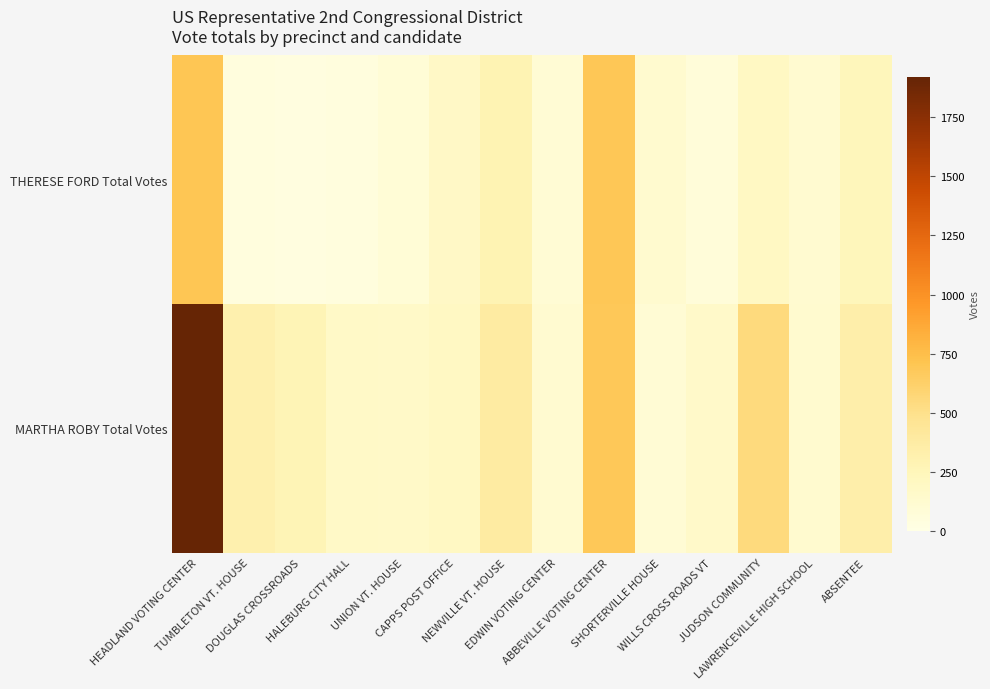

What is the difference between the highest and lowest values at SHORTERVILLE HOUSE?

25